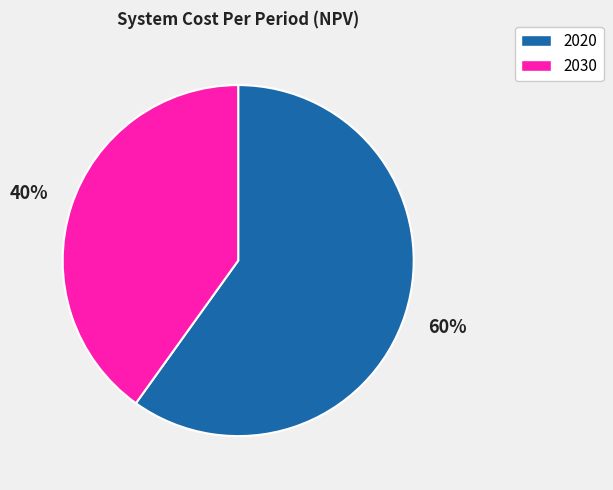

Rank the categories by value from highest to lowest.

2020, 2030